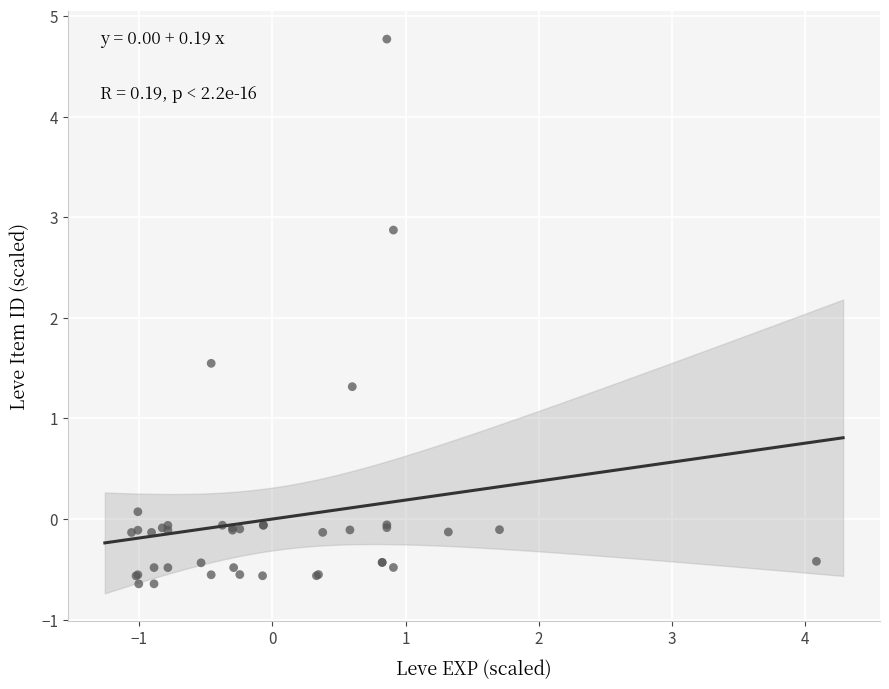

What Y value in the scatter plot is closest to 2?

1.5